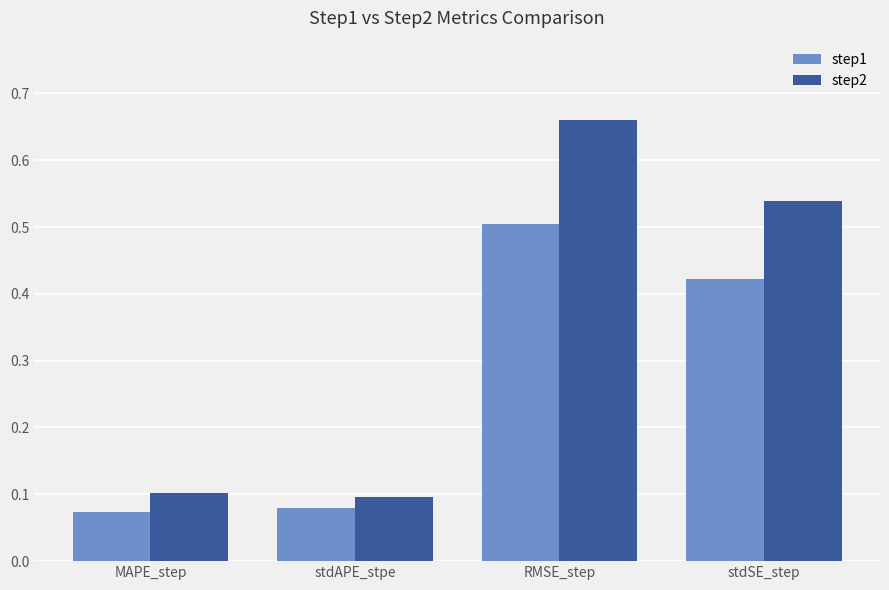

What is the difference between the maximum and minimum values in the step2 series?

0.6